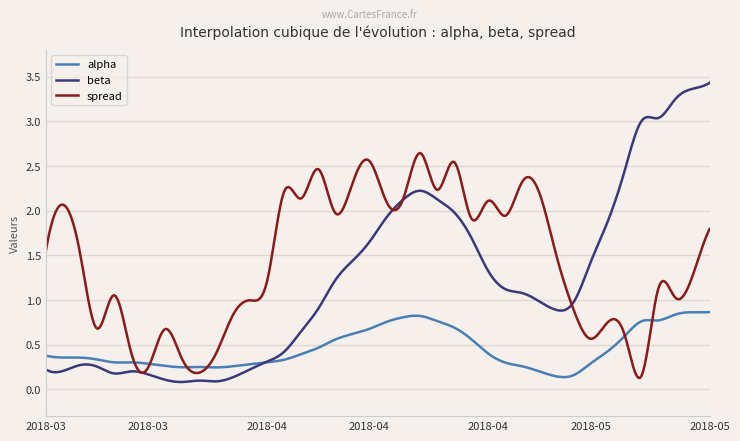

Which series has the largest range (max minus min)?

beta